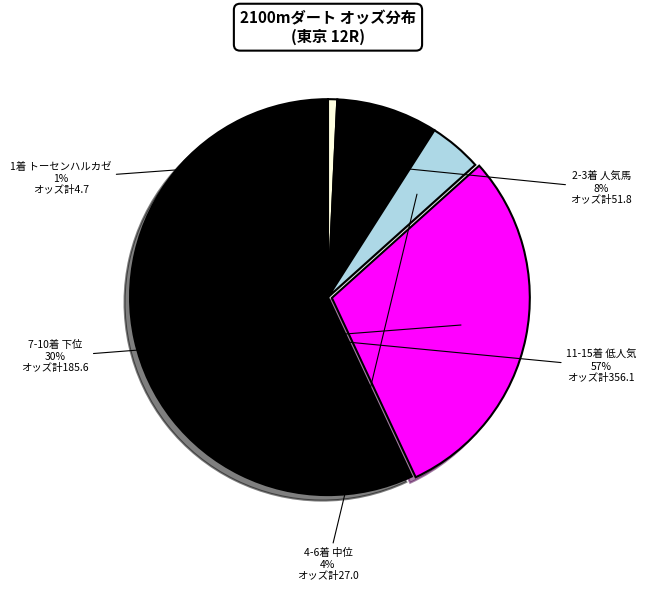

How many slices are in this pie chart?

5